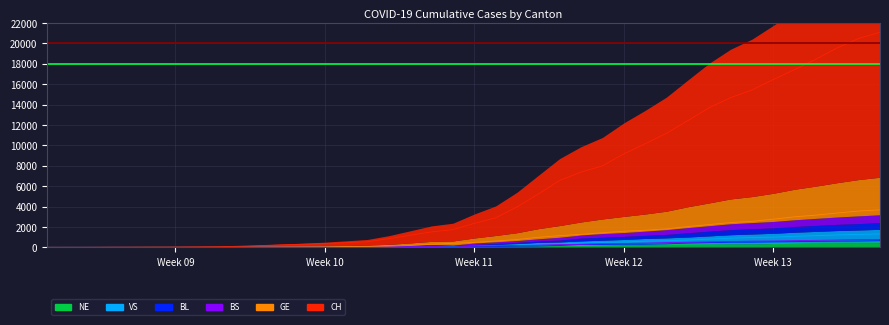

Rank the series at 2020-03-28 from lowest to highest value.

NE, BL, BS, VS, GE, CH